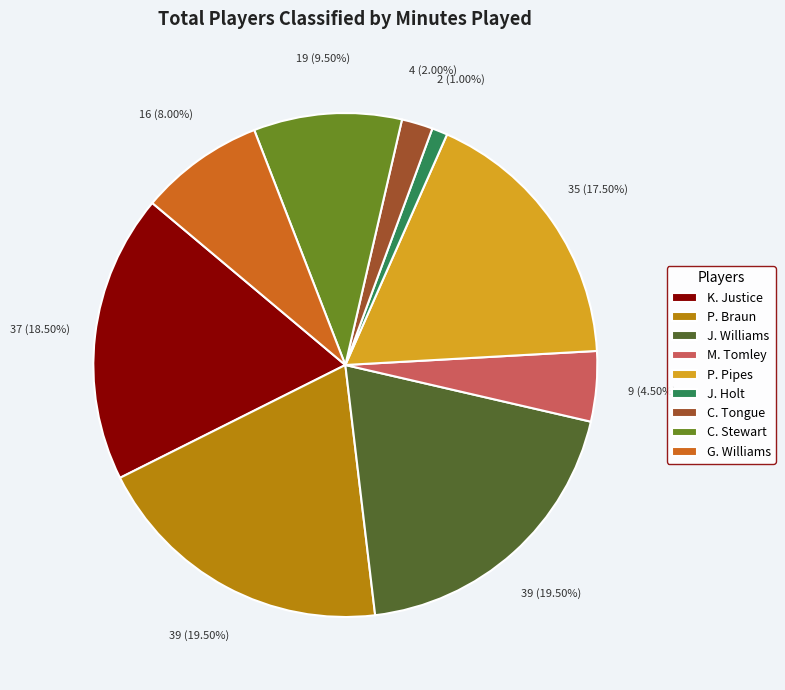

To the nearest percent, what is the difference between the J. Williams and K. Justice slice percentages?

1%